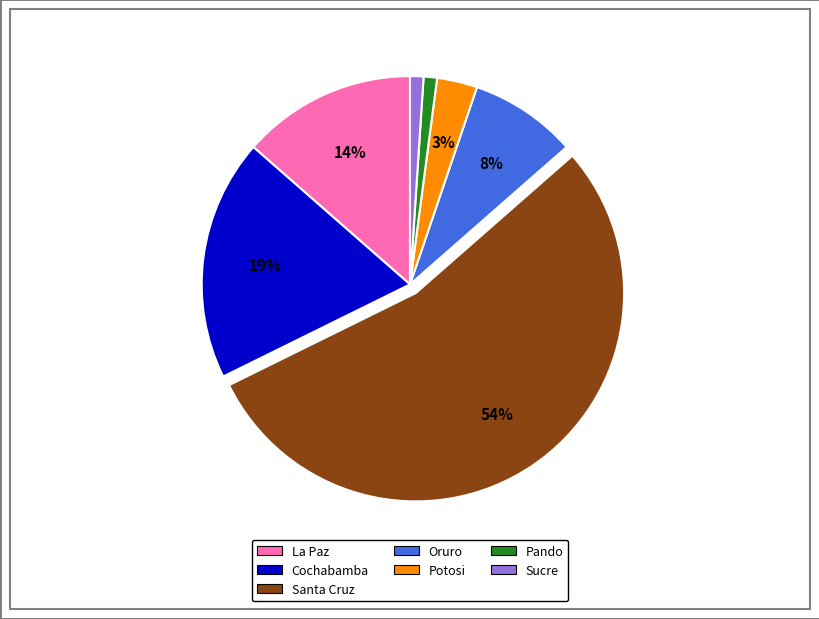

Is there a majority slice in this chart?

Yes